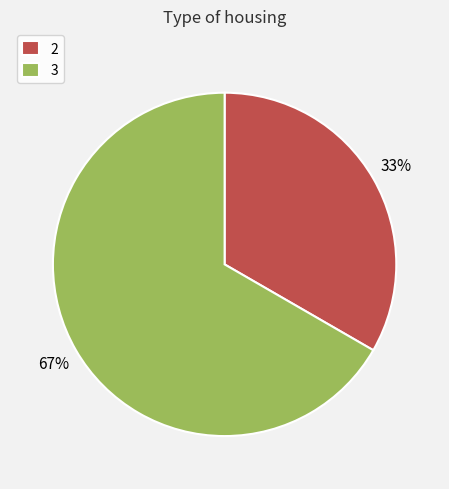

Approximately how many times larger is the value at 2 compared to 3?

0.5